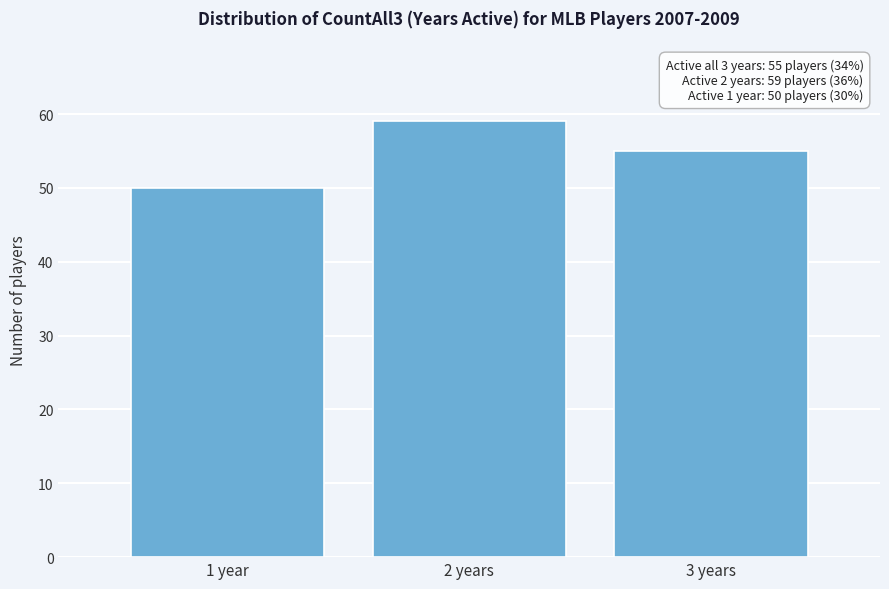

Reading left to right, extract all data points from this chart.

1 year=50	2 years=59	3 years=55